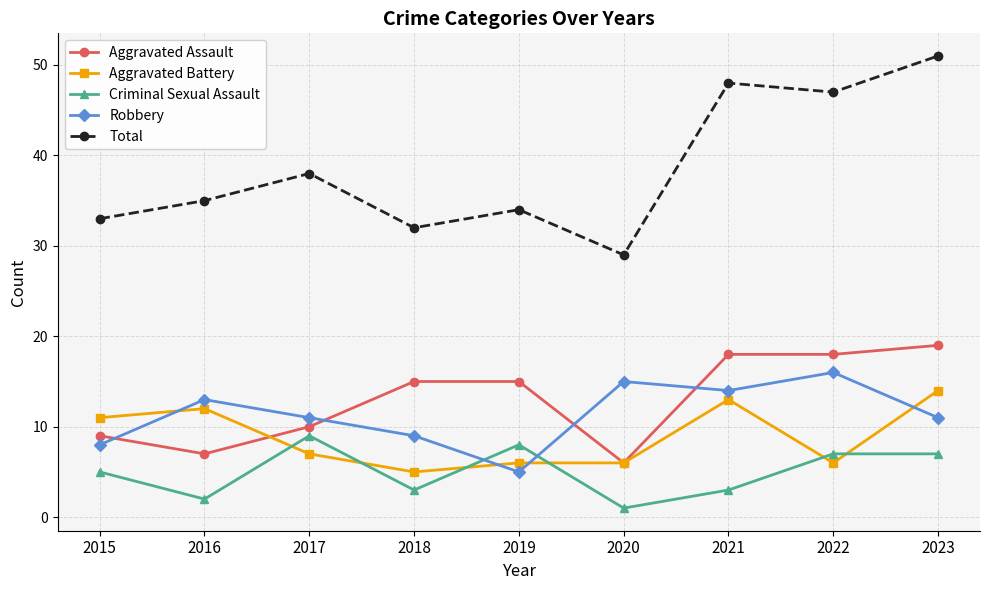

What is the difference between the highest and lowest values at 2020?

28